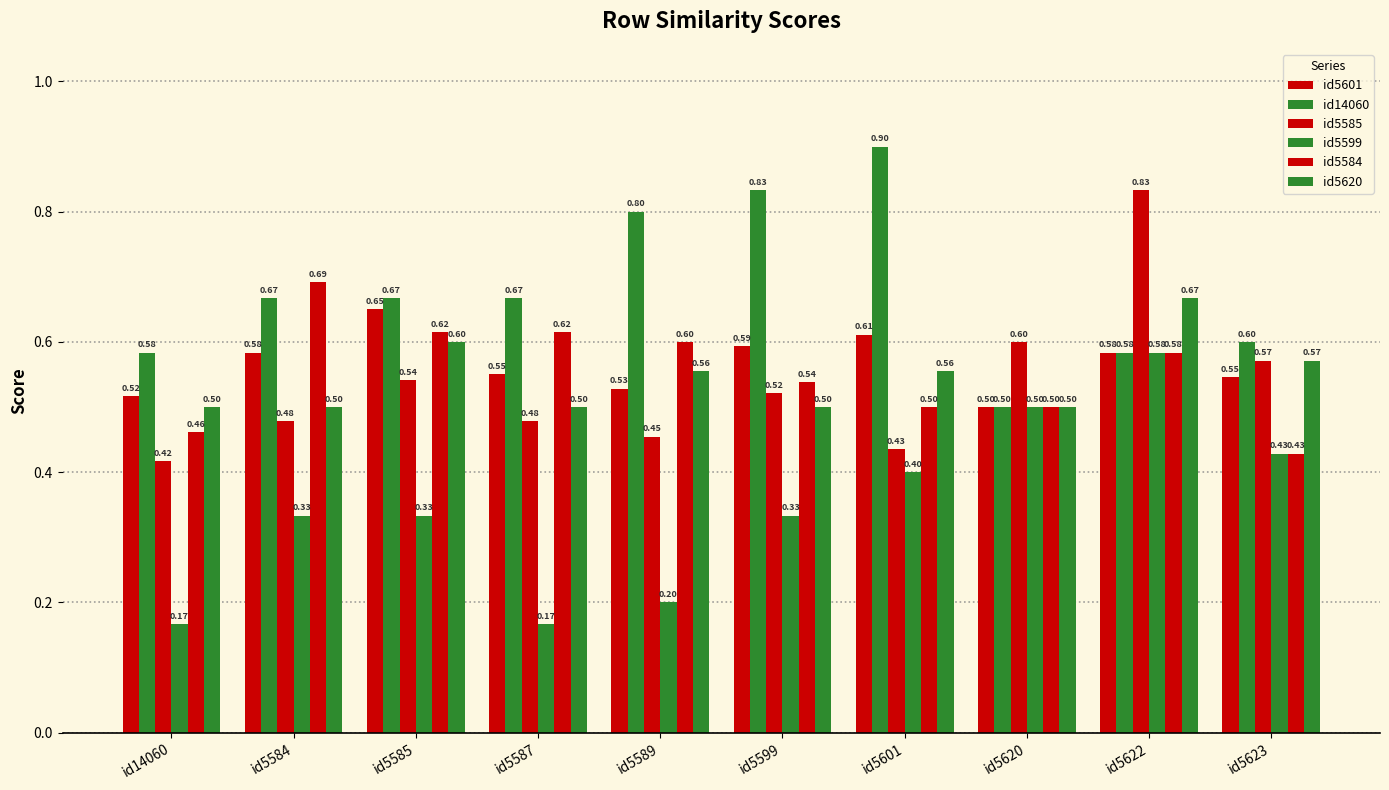

Reading left to right, transcribe all the data shown in this chart.

id5601: id14060=0.5	id5584=0.6	id5585=0.7	id5587=0.6	id5589=0.5	id5599=0.6	id5601=0.6	id5620=0.5	id5622=0.6	id5623=0.5
id14060: id14060=0.6	id5584=0.7	id5585=0.7	id5587=0.7	id5589=0.8	id5599=0.8	id5601=0.9	id5620=0.5	id5622=0.6	id5623=0.6
id5585: id14060=0.4	id5584=0.5	id5585=0.5	id5587=0.5	id5589=0.5	id5599=0.5	id5601=0.4	id5620=0.6	id5622=0.8	id5623=0.6
id5599: id14060=0.2	id5584=0.3	id5585=0.3	id5587=0.2	id5589=0.2	id5599=0.3	id5601=0.4	id5620=0.5	id5622=0.6	id5623=0.4
id5584: id14060=0.5	id5584=0.7	id5585=0.6	id5587=0.6	id5589=0.6	id5599=0.5	id5601=0.5	id5620=0.5	id5622=0.6	id5623=0.4
id5620: id14060=0.5	id5584=0.5	id5585=0.6	id5587=0.5	id5589=0.6	id5599=0.5	id5601=0.6	id5620=0.5	id5622=0.7	id5623=0.6